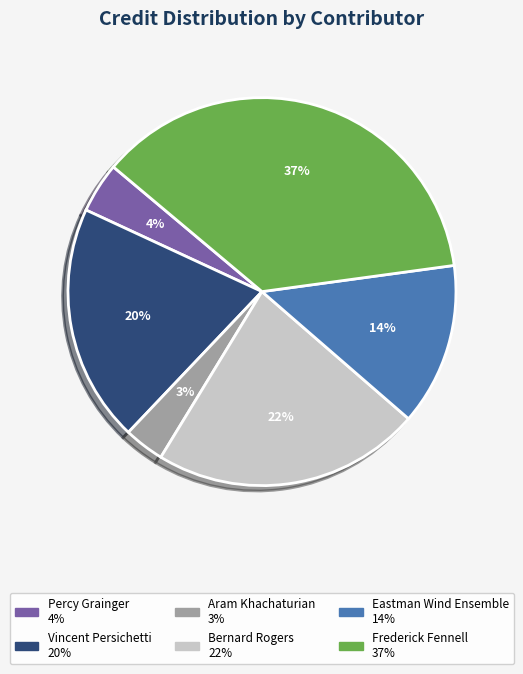

How many slices are in this pie chart?

6